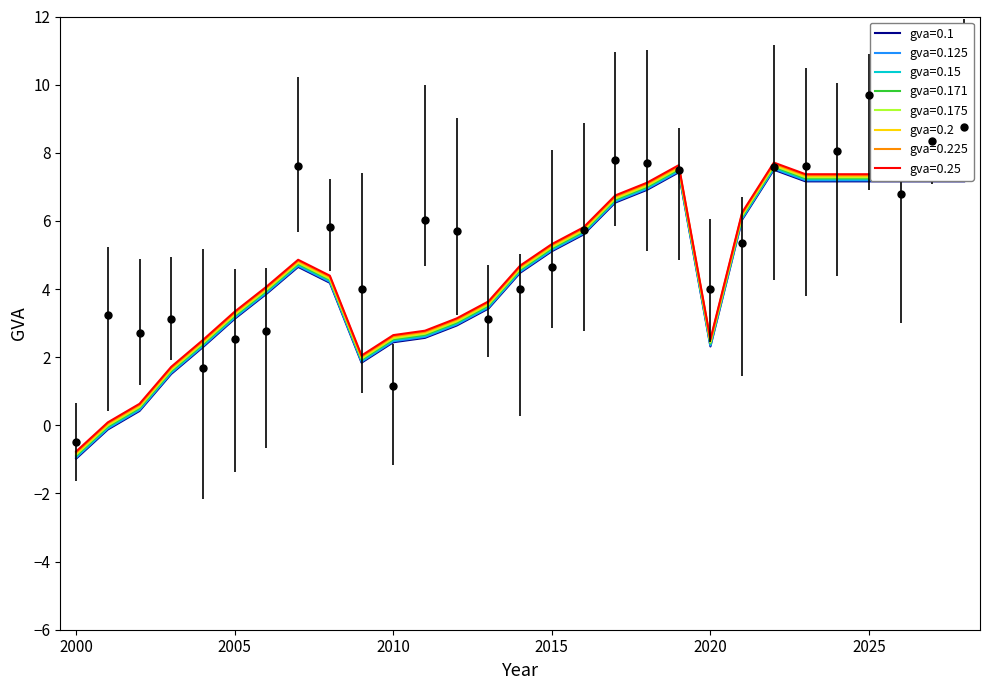

The chart shows a value of 12.6 at 2028. True or false?

False